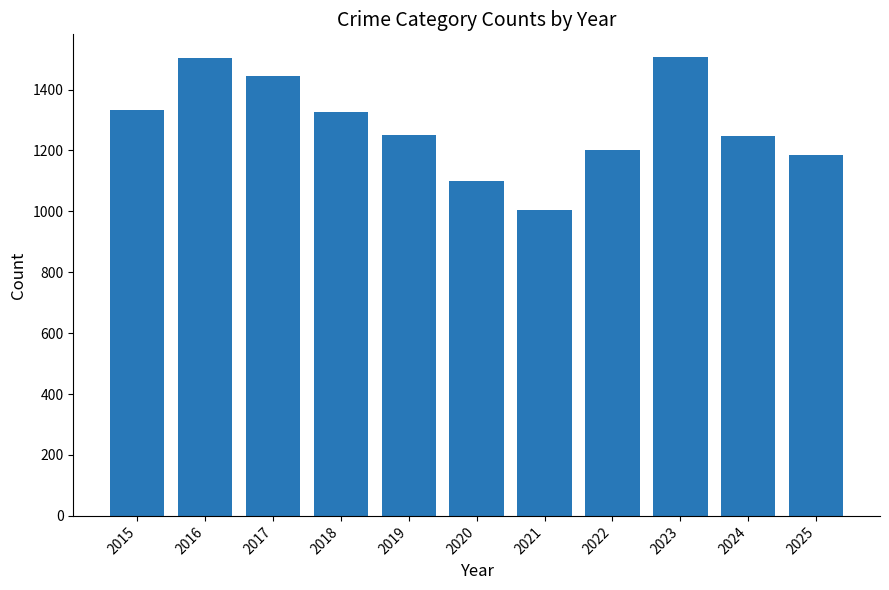

The chart shows a value of 1332 at 2015. True or false?

True